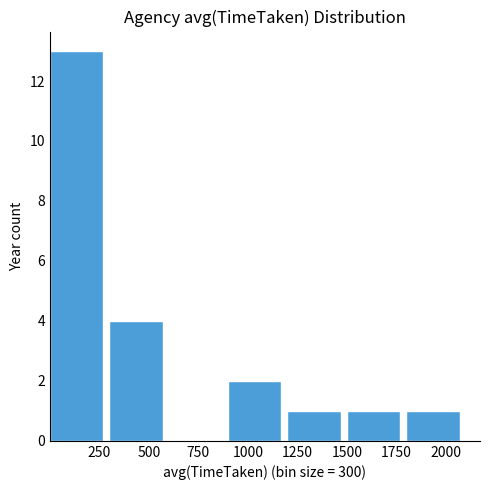

What is the height of the bar covering 900 to 1200 on the x-axis? Neither the bar edges nor the heights are printed on the chart, so give them approximately, as read against the axes.

2